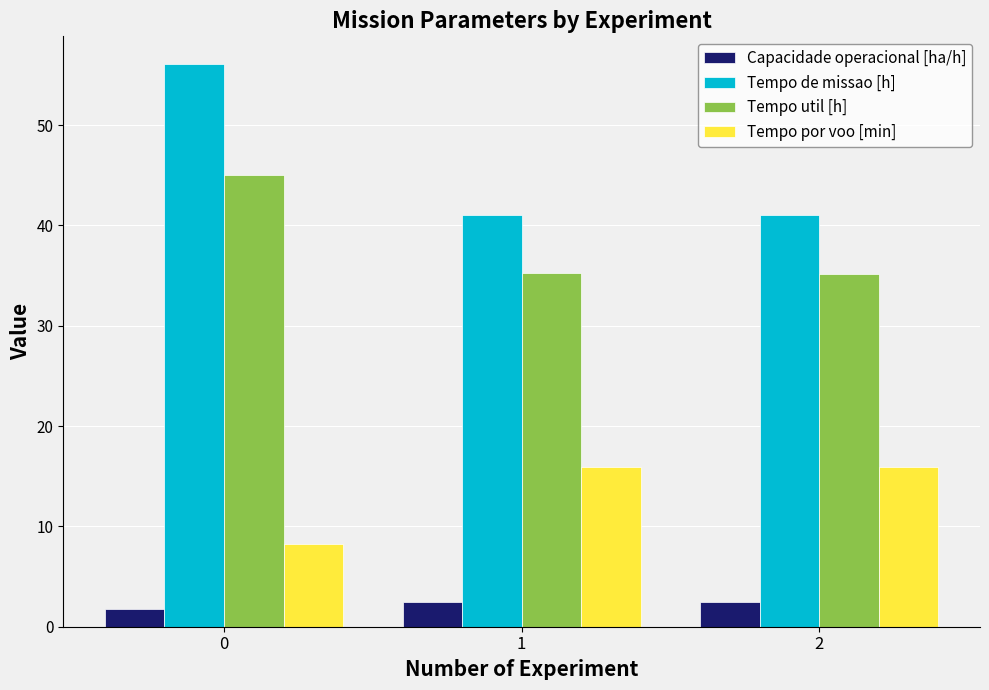

List the series in order of their peak value, lowest first.

Capacidade operacional [ha/h], Tempo por voo [min], Tempo util [h], Tempo de missao [h]